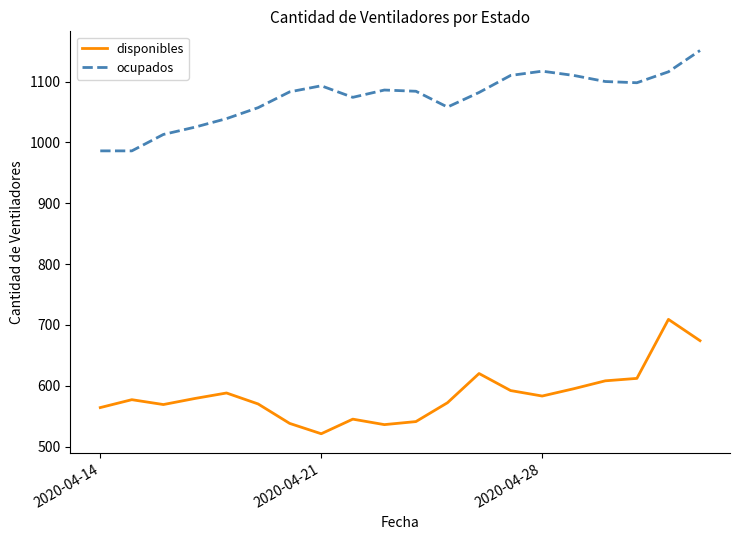

True or false: disponibles and ocupados cross at least once.

False